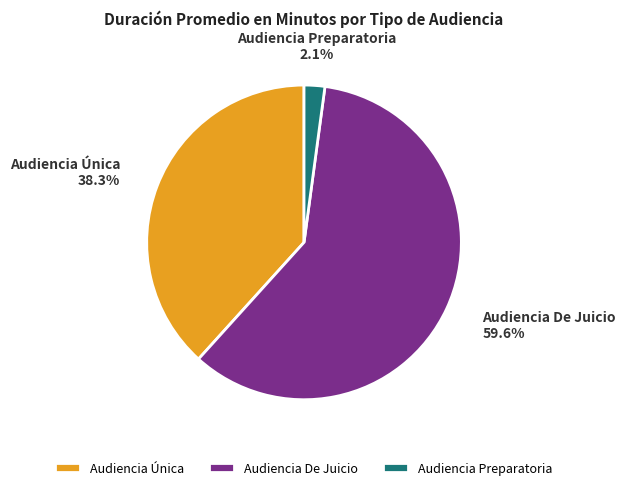

Which has a higher value, Audiencia De Juicio or Audiencia Preparatoria?

Audiencia De Juicio